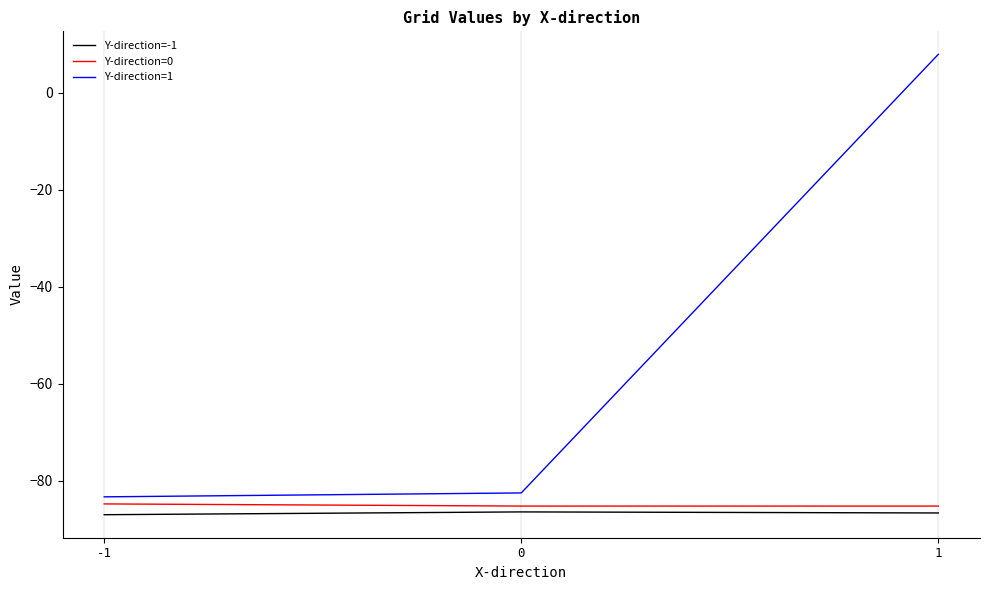

How many values in the Y-direction=0 series exceed -85?

1